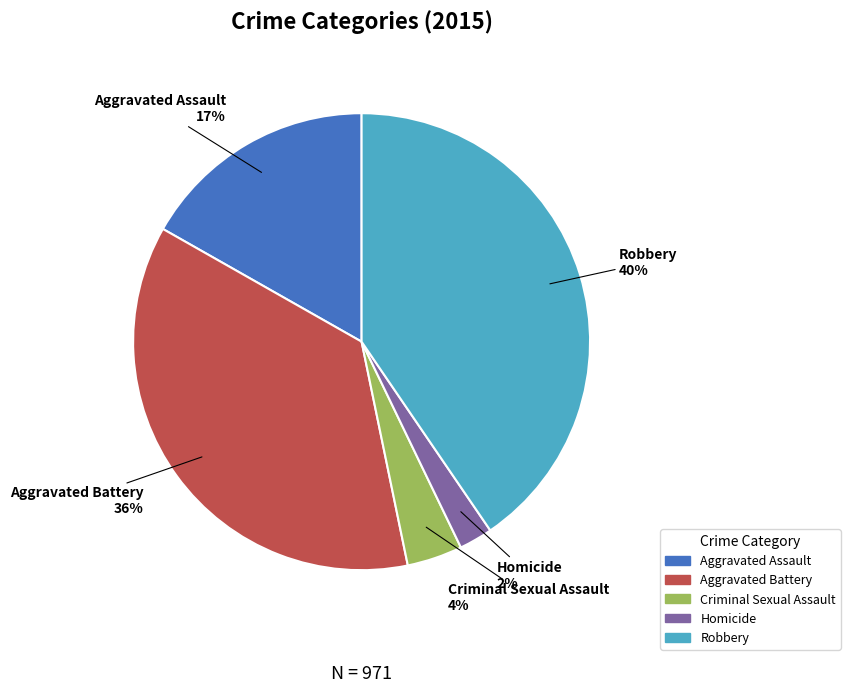

Does Homicide represent more than half of the total?

No